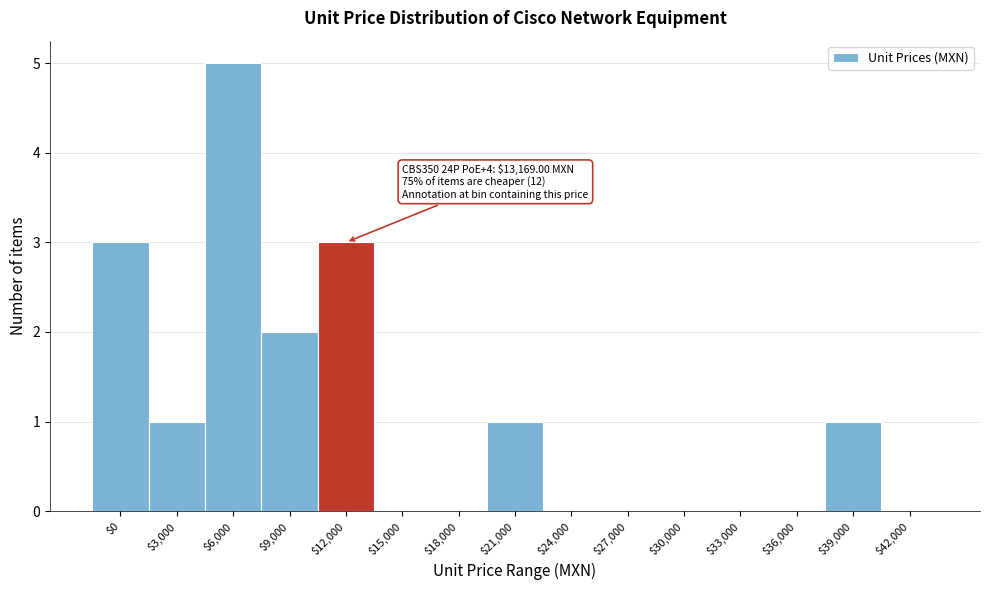

Is it true that the value at $6,000 is 7?

False